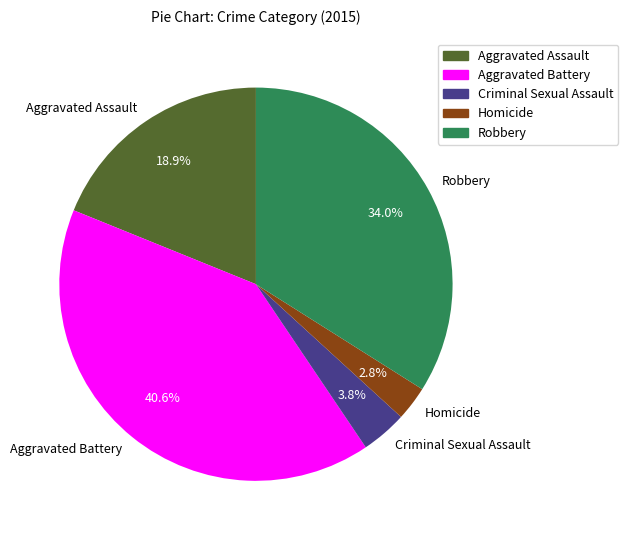

Does Homicide account for over 50% of the chart?

No